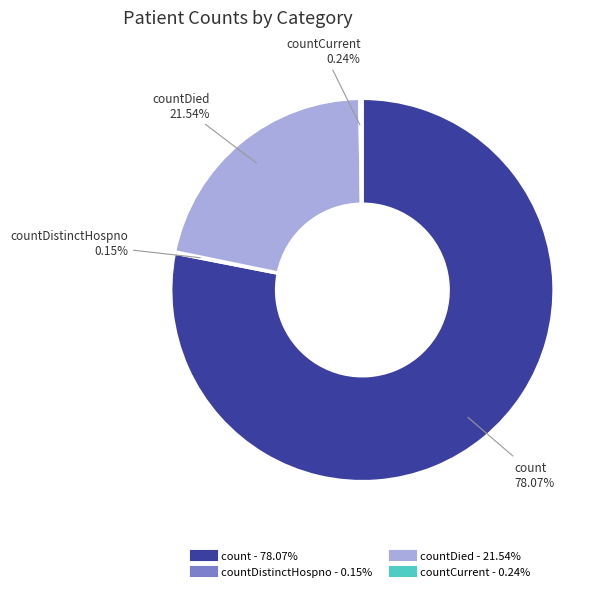

Is there a majority slice in this chart?

Yes